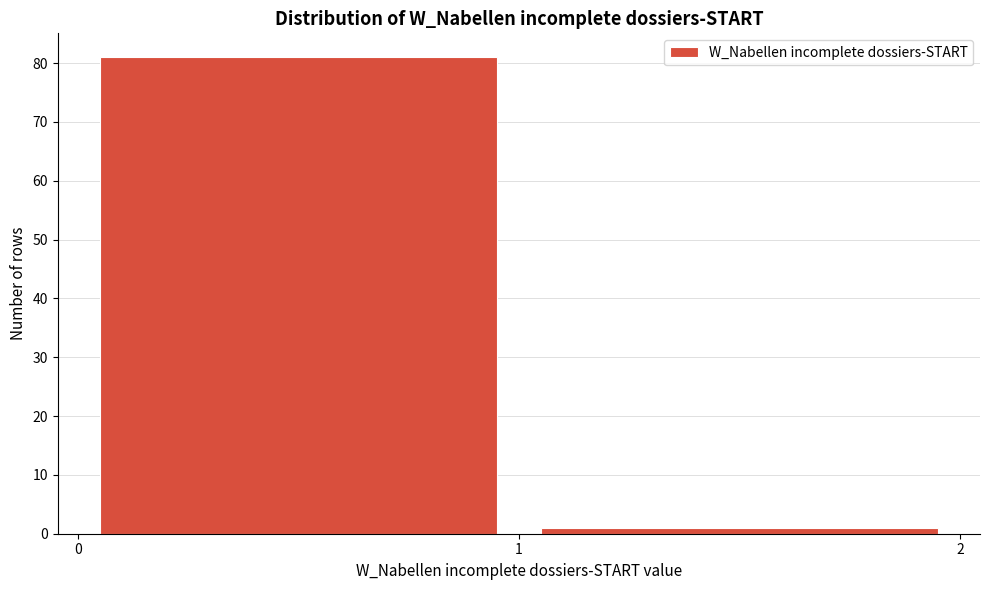

Reading left to right, transcribe this chart: for each bar, give the range it covers on the x-axis and its height. The values are not printed on the chart, so give them approximately, as read against the axis.

0 to 1: 81
1 to 2: 1